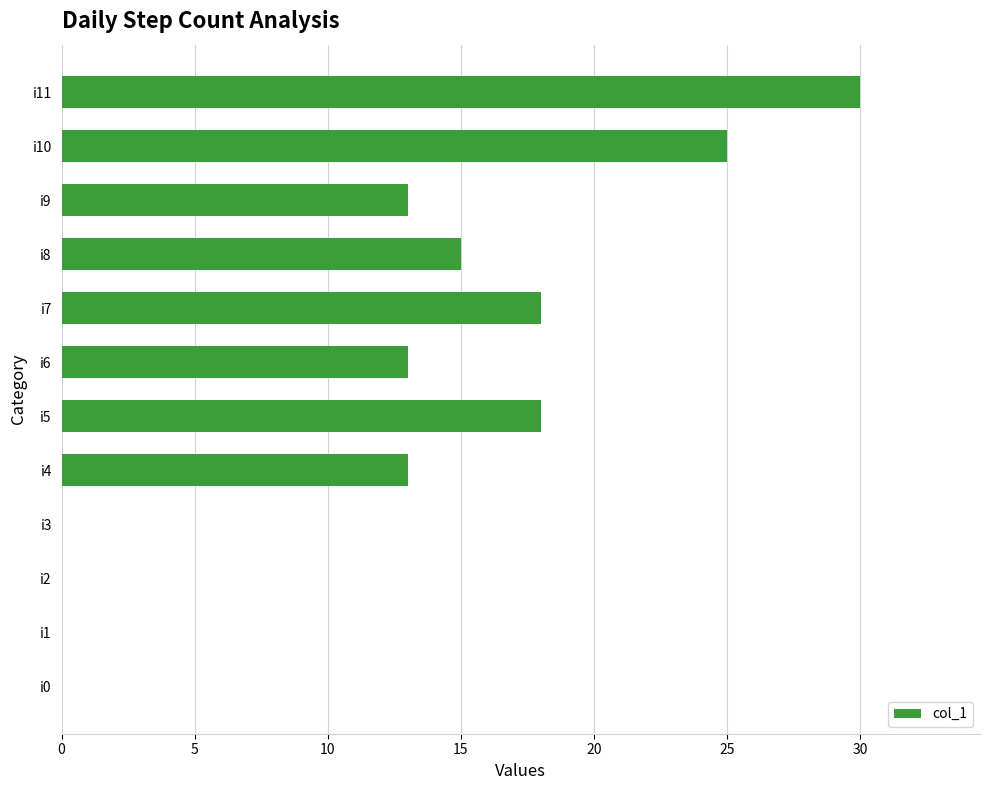

Reading bottom to top, list all the values displayed in this chart.

i0=0	i1=0	i2=0	i3=0	i4=13	i5=18	i6=13	i7=18	i8=15	i9=13	i10=25	i11=30